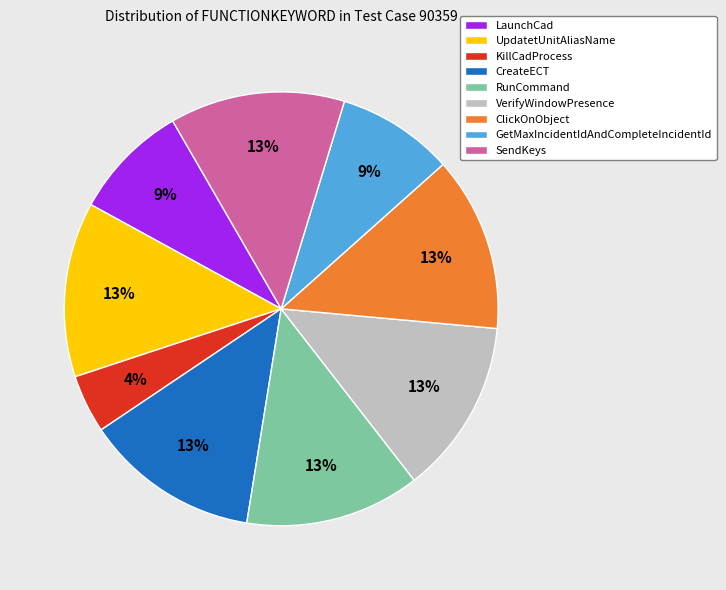

To the nearest percent, what is the difference between the UpdatetUnitAliasName and KillCadProcess slice percentages?

9%